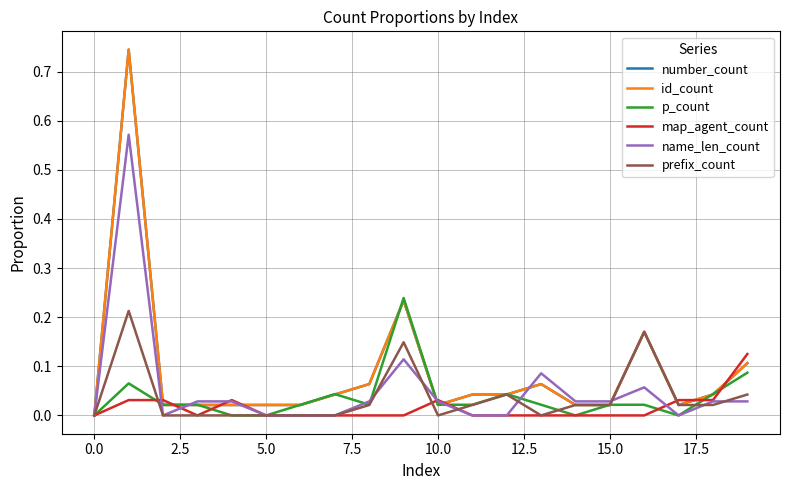

Does the chart have visible grid lines?

Yes